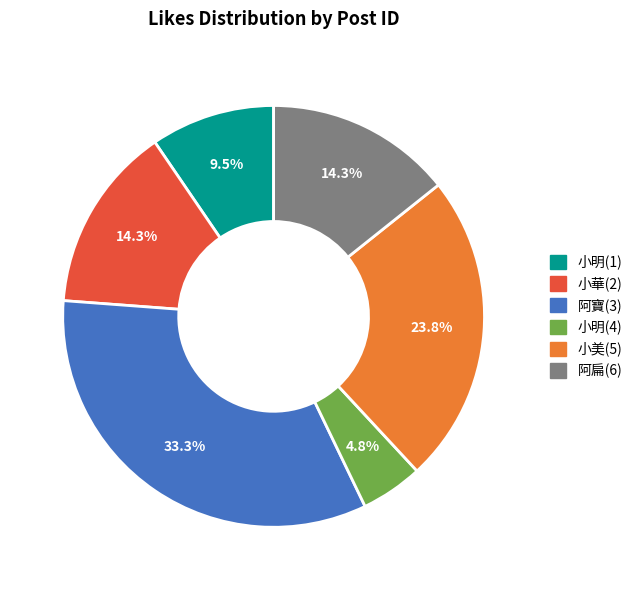

Is there a majority slice in this chart?

No